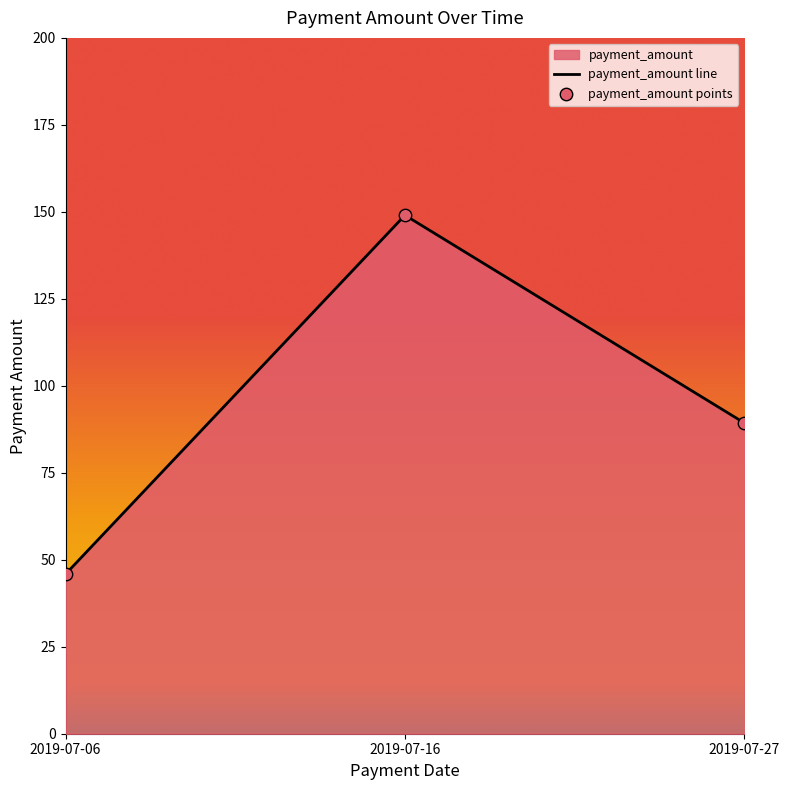

Between 2019-07-27 and 2019-07-06, which is larger?

2019-07-27